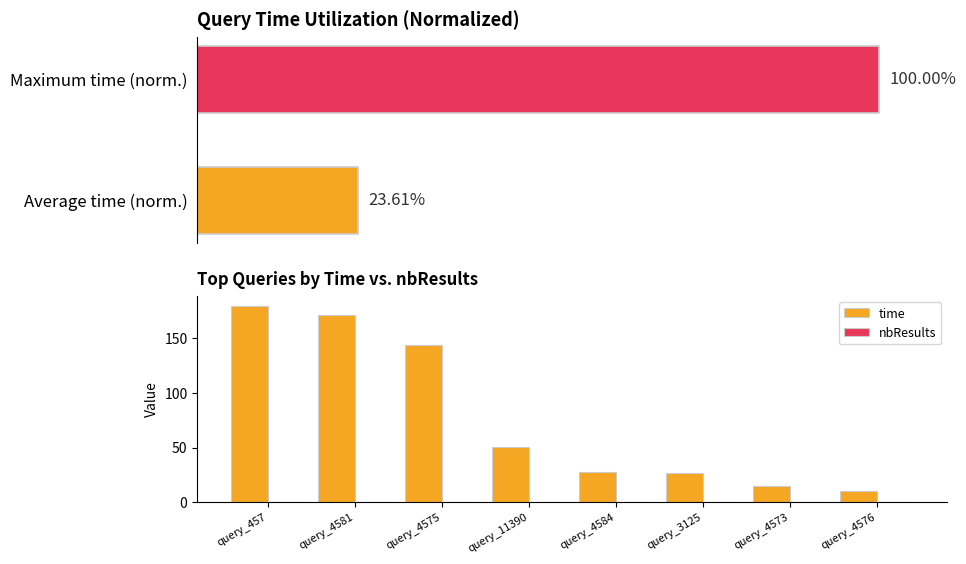

Rank the series by their average value, from lowest to highest.

nbResults, time